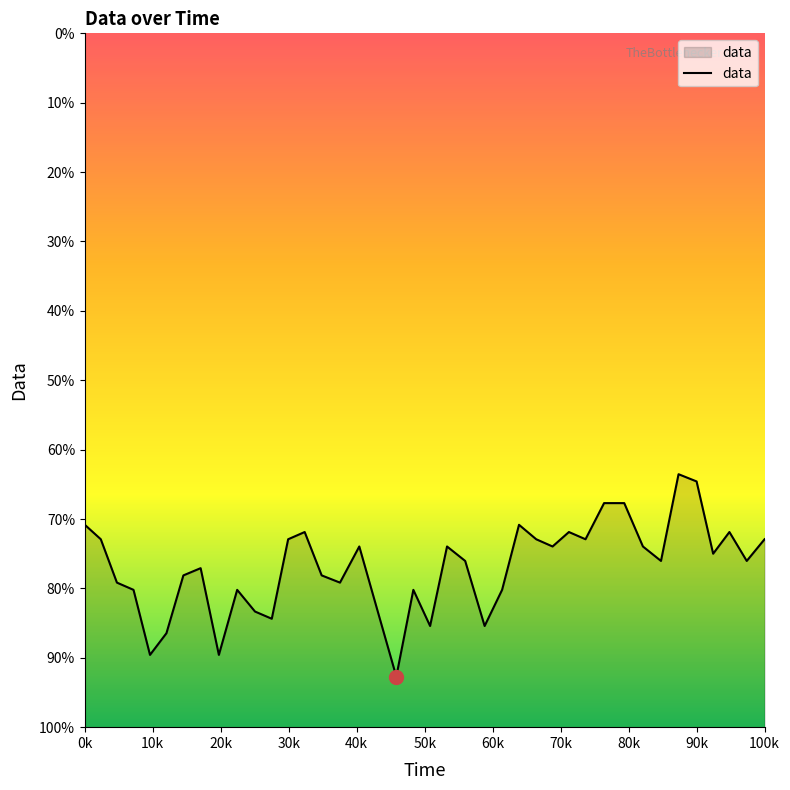

Reading left to right, list all the values displayed in this chart.

-12.8	-13.1	-14.2	-14.4	-16.1	-15.6	-14.1	-13.9	-16.1	-14.4	-15.0	-15.2	-13.1	-12.9	-14.1	-14.2	-13.3	-15.0	-16.7	-14.4	-15.4	-13.3	-13.7	-15.4	-14.4	-12.8	-13.1	-13.3	-12.9	-13.1	-12.2	-12.2	-13.3	-13.7	-11.4	-11.6	-13.5	-12.9	-13.7	-13.1